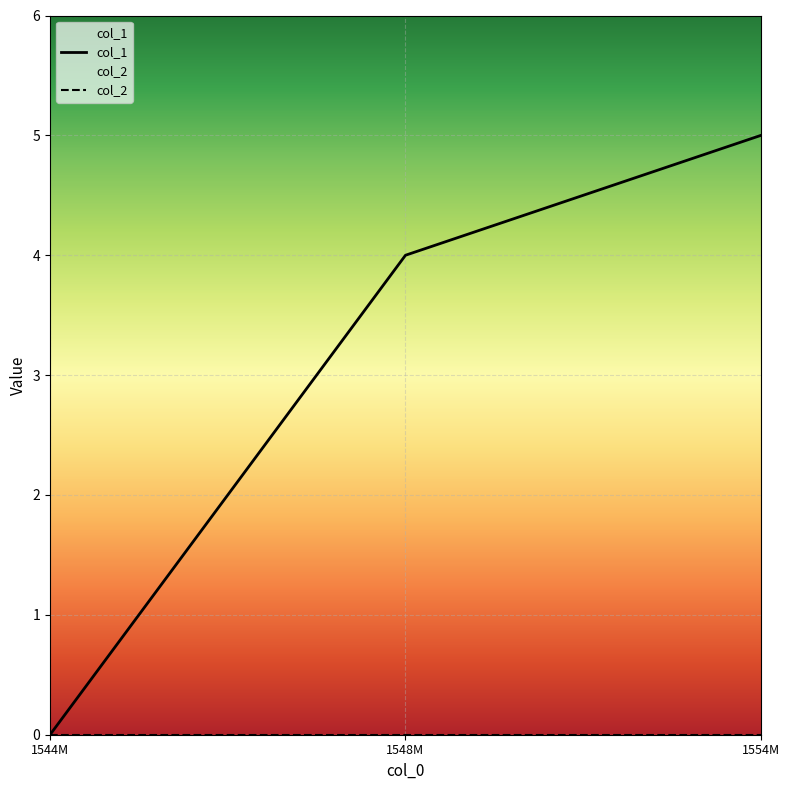

How many lines are shown in the chart?

2